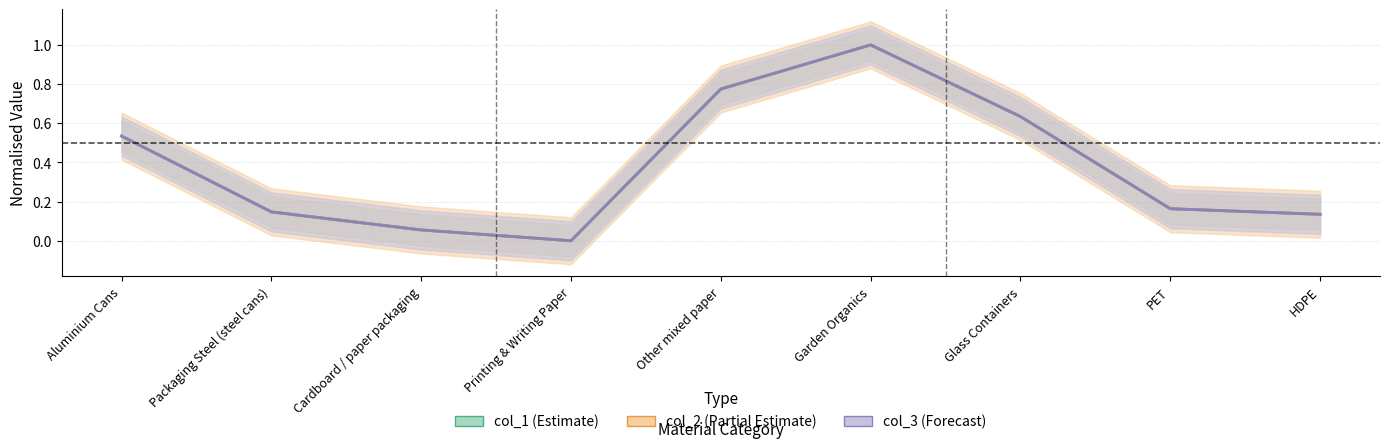

At which category does the chart reach its peak across all series?

Garden Organics